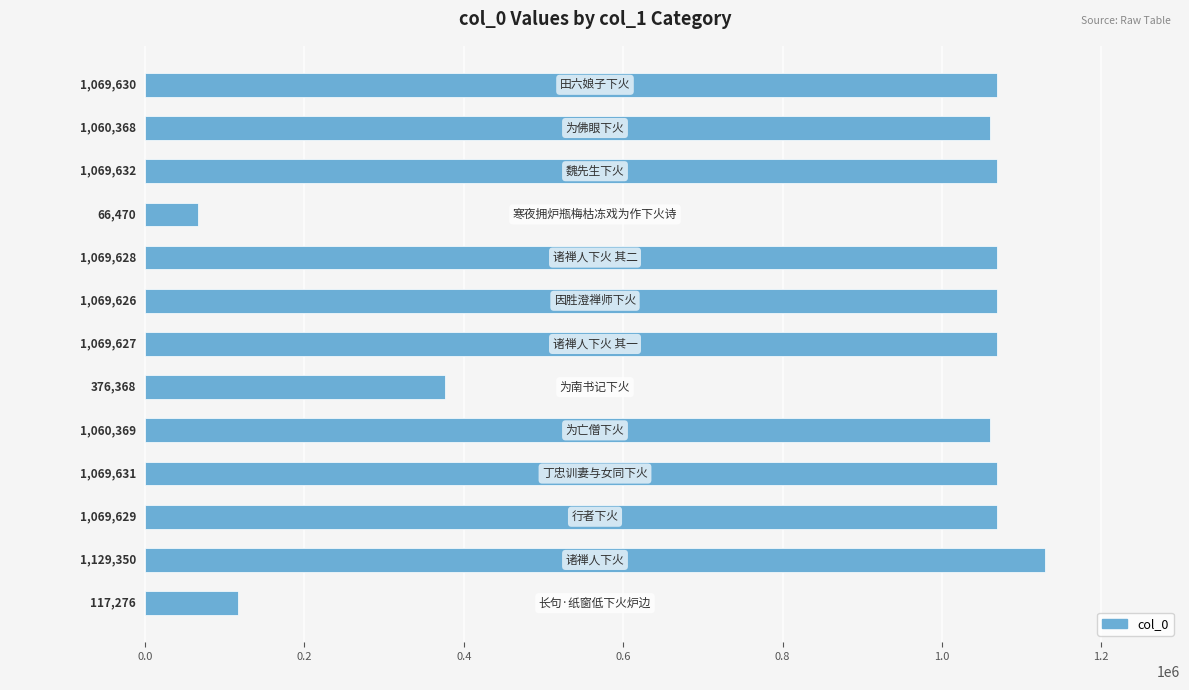

What is the minimum value shown in the chart?

66470